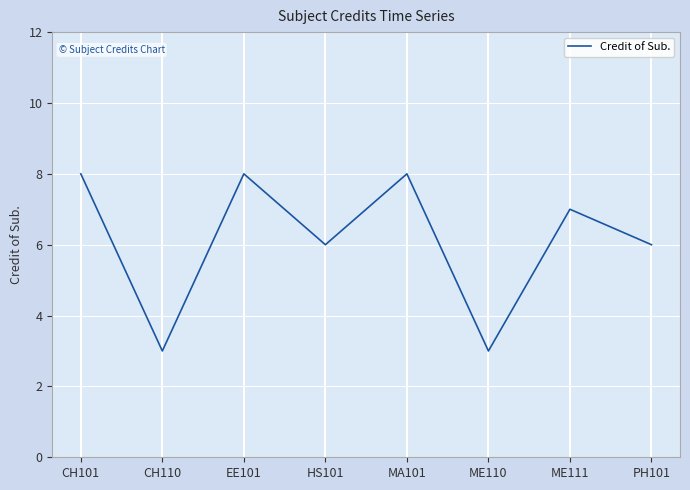

The chart shows a value of 8 at MA101. True or false?

True